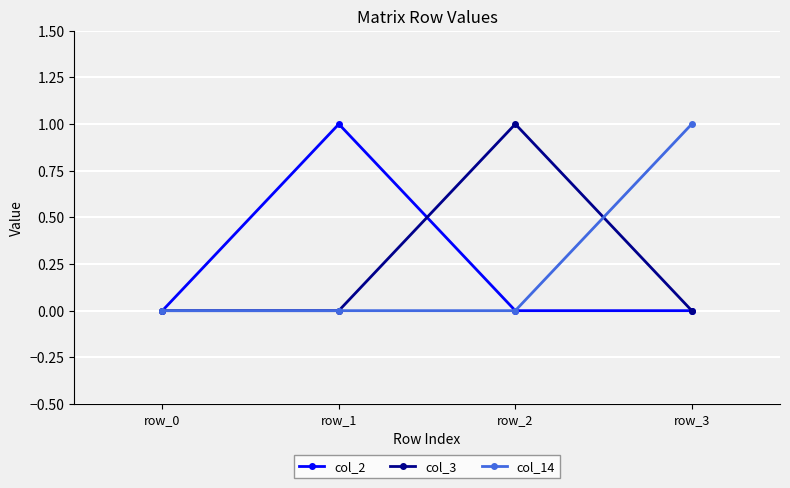

What are all the series names shown in the legend?

col_2, col_3, col_14